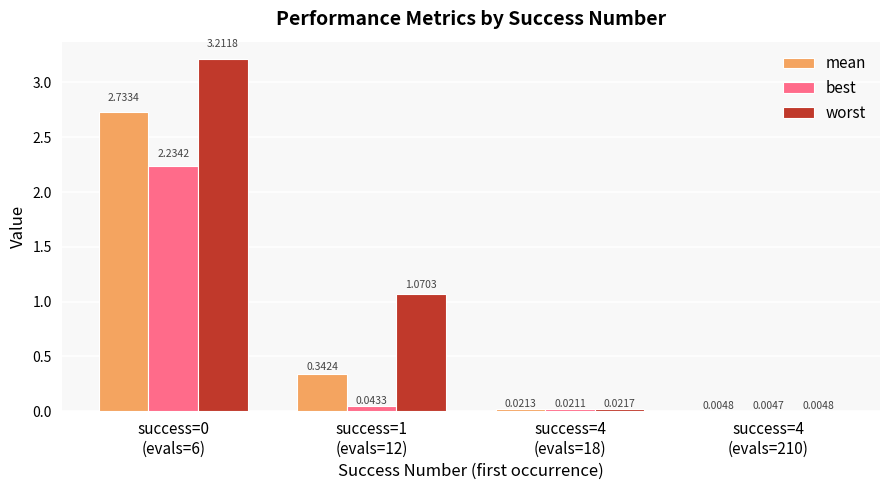

Which series changed the most between success=1
(evals=12) and success=4
(evals=18)?

worst